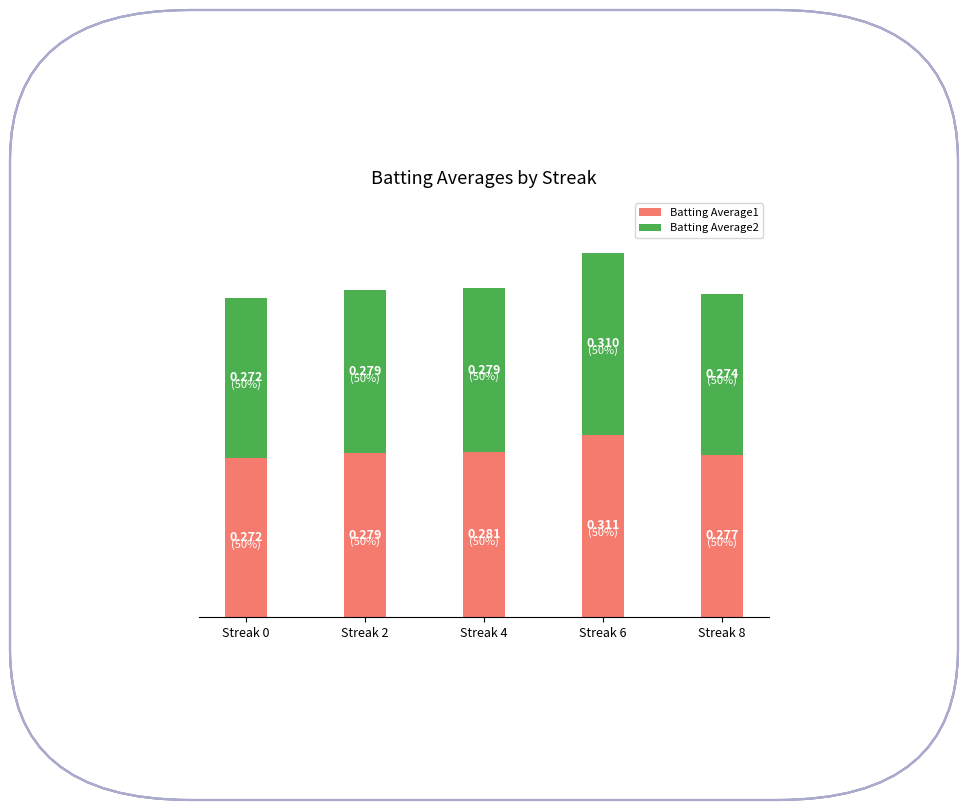

How many series are shown in this chart?

2